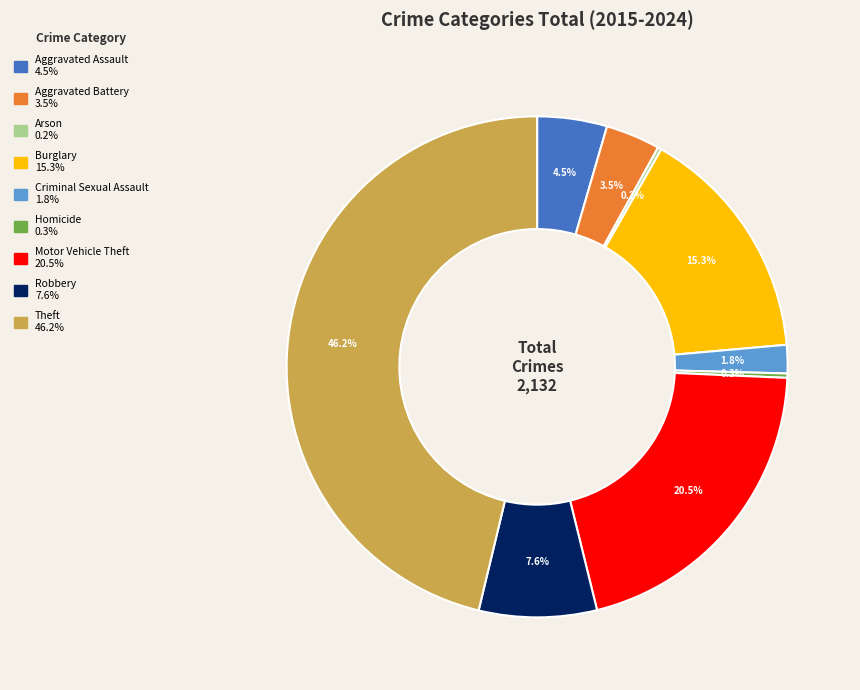

The Criminal Sexual Assault slice represents 2% of the pie. True or false?

True